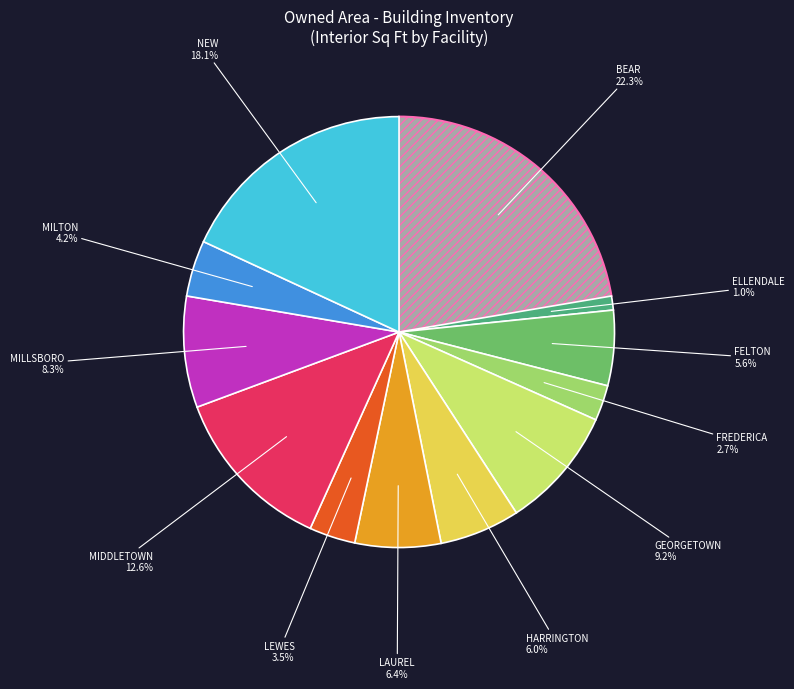

Count the number of slices in the pie.

12